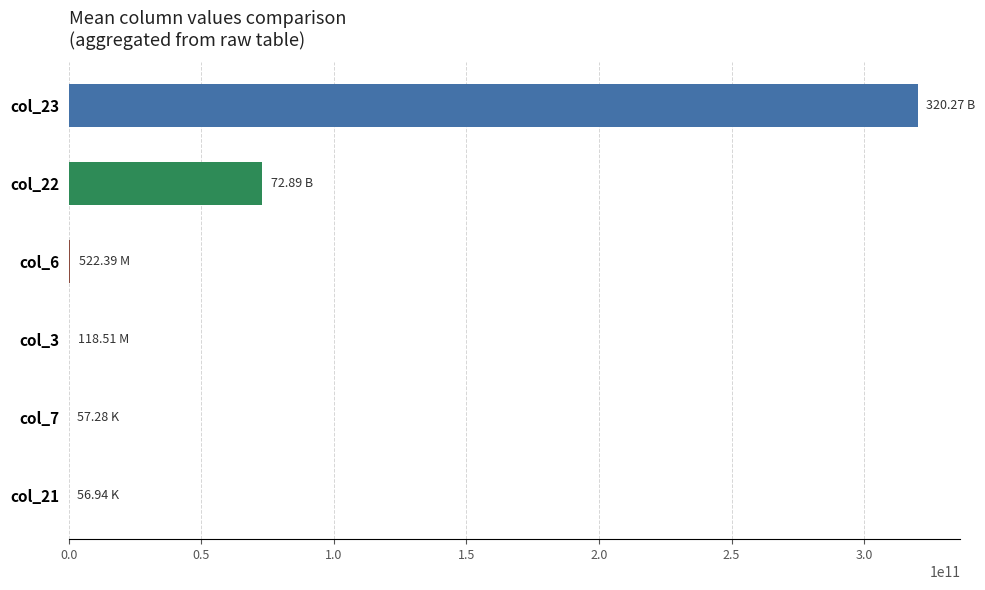

Are the bars horizontal?

Yes